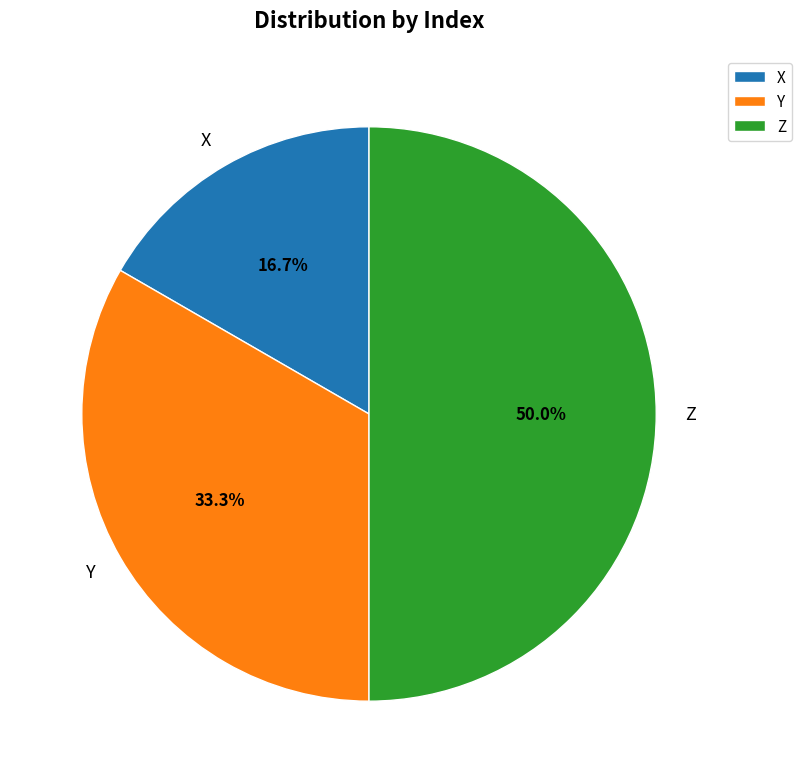

To the nearest percent, what is the average slice percentage?

33%